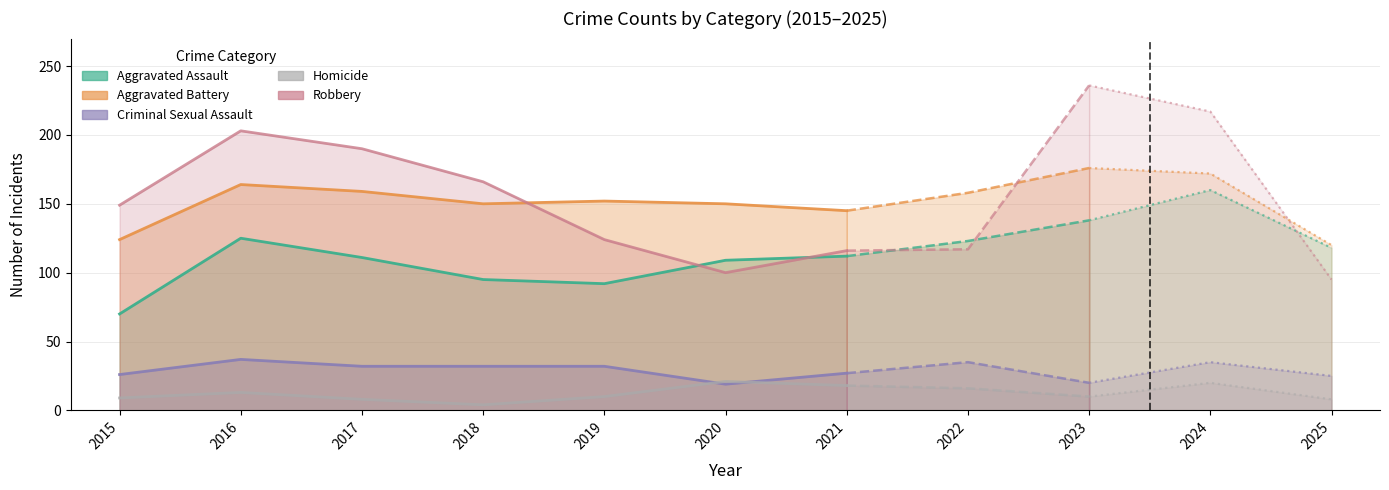

True or false: Aggravated Assault and Homicide cross at least once.

False